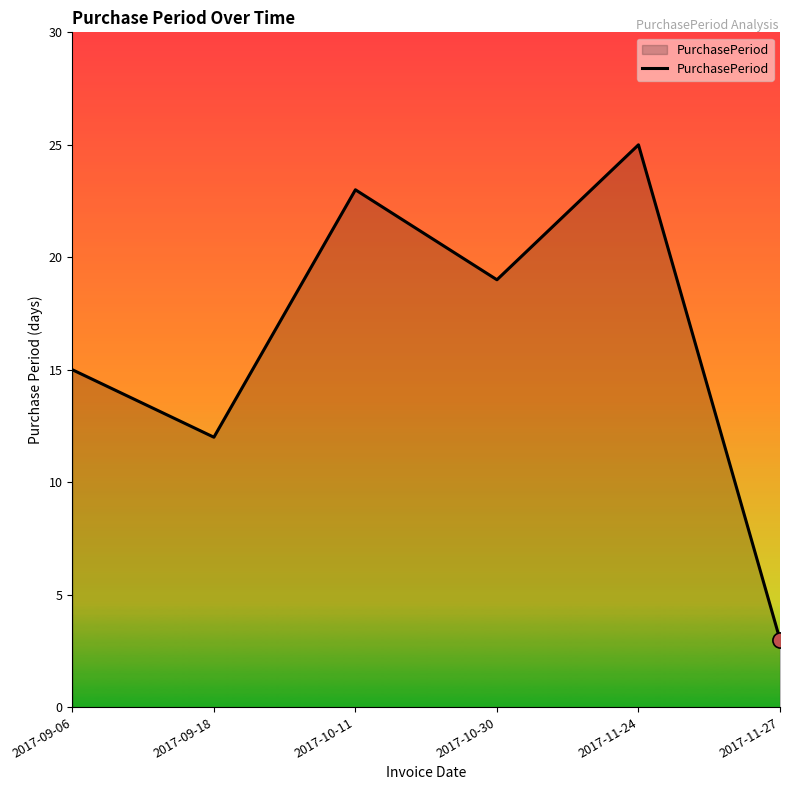

What is the change in value from 2017-09-18 to 2017-10-11?

+11